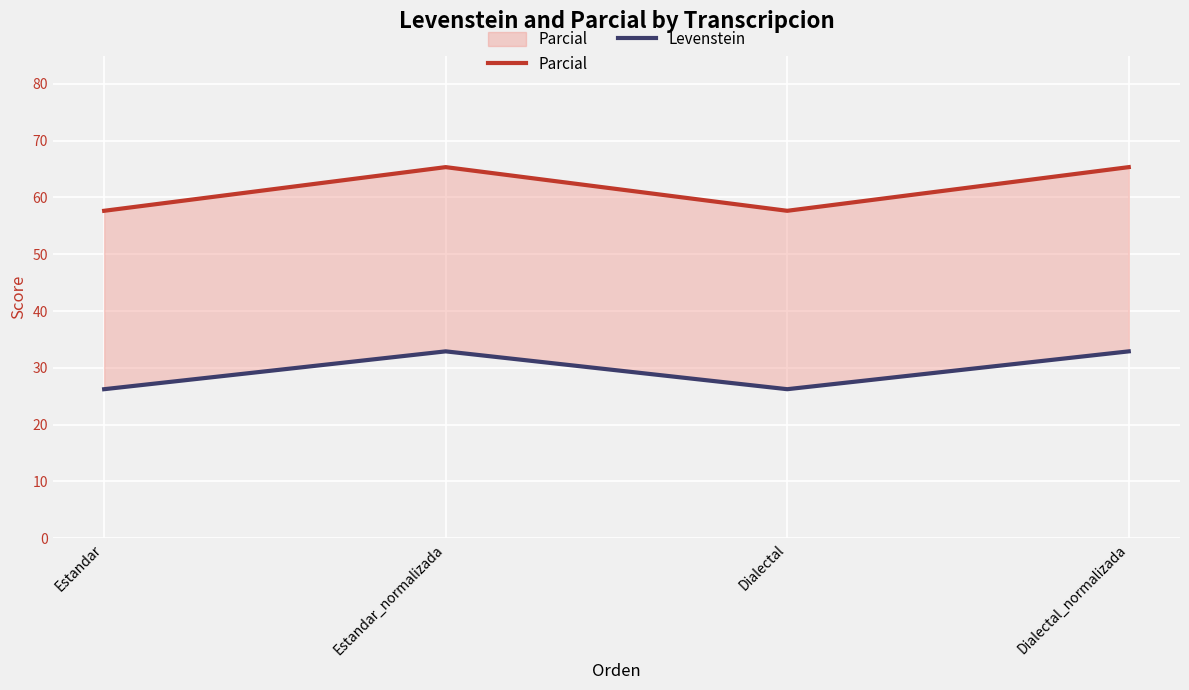

How many distinct data groups are displayed?

2